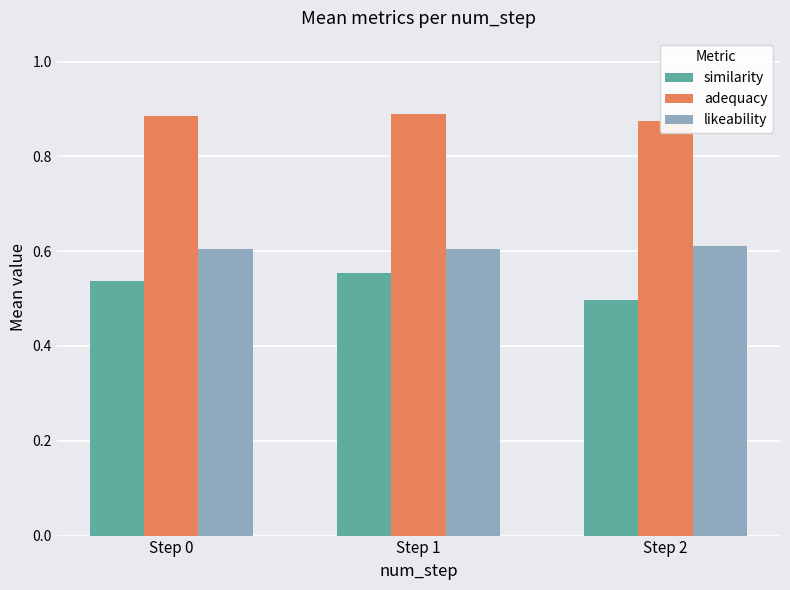

What is the value of the adequacy bar at the 1st from the left?

0.9